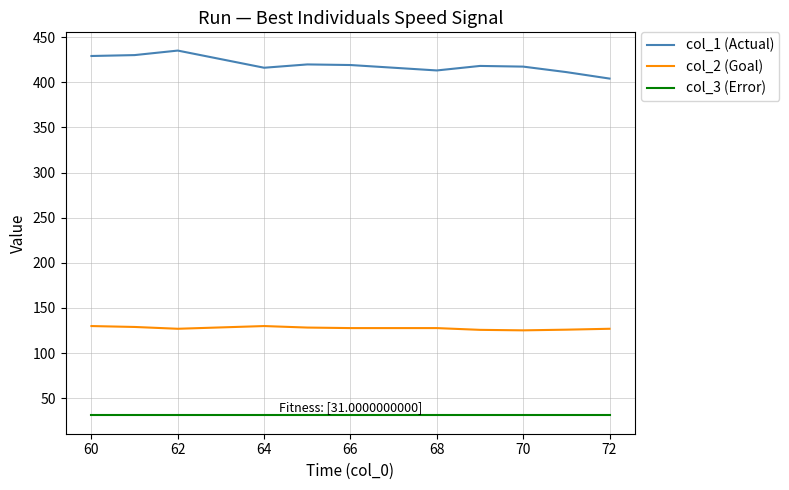

What is the smallest value displayed?

31.0